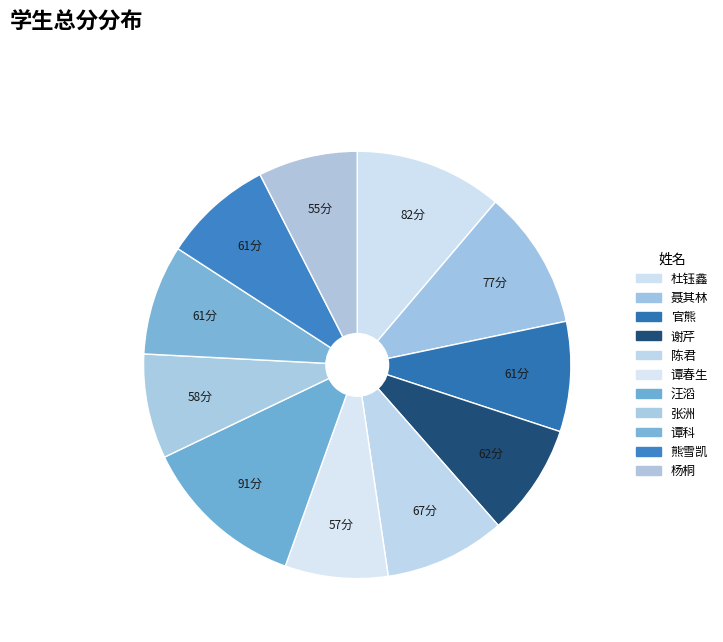

Is it true that 汪滔 is 12% of the pie?

True